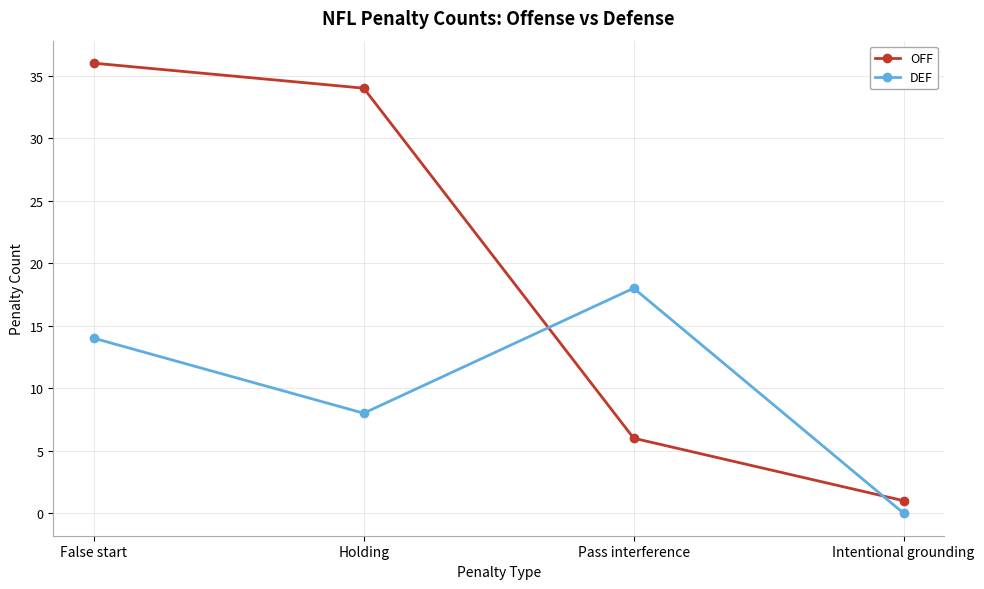

What is the value of the OFF point at the 2nd from the left?

34